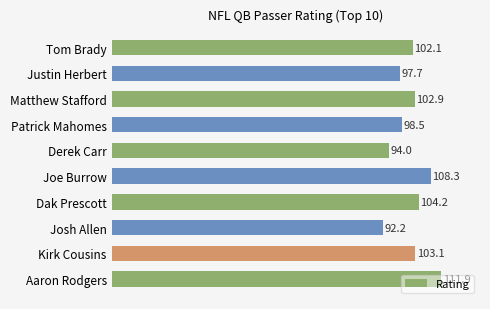

The chart shows a value of 149.4 at Kirk Cousins. True or false?

False